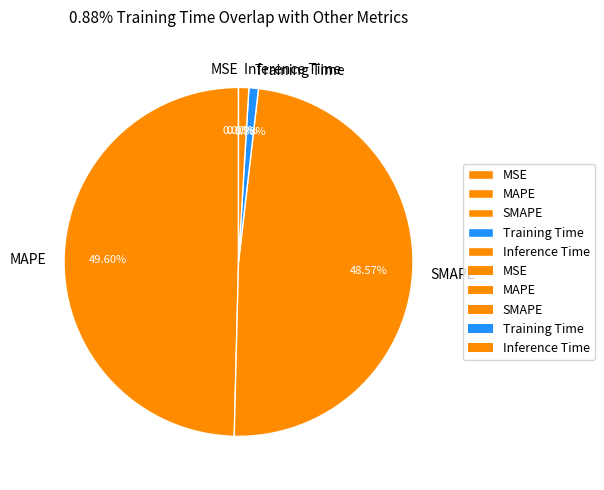

To the nearest percent, what is the difference between the largest and smallest slice percentages?

50%